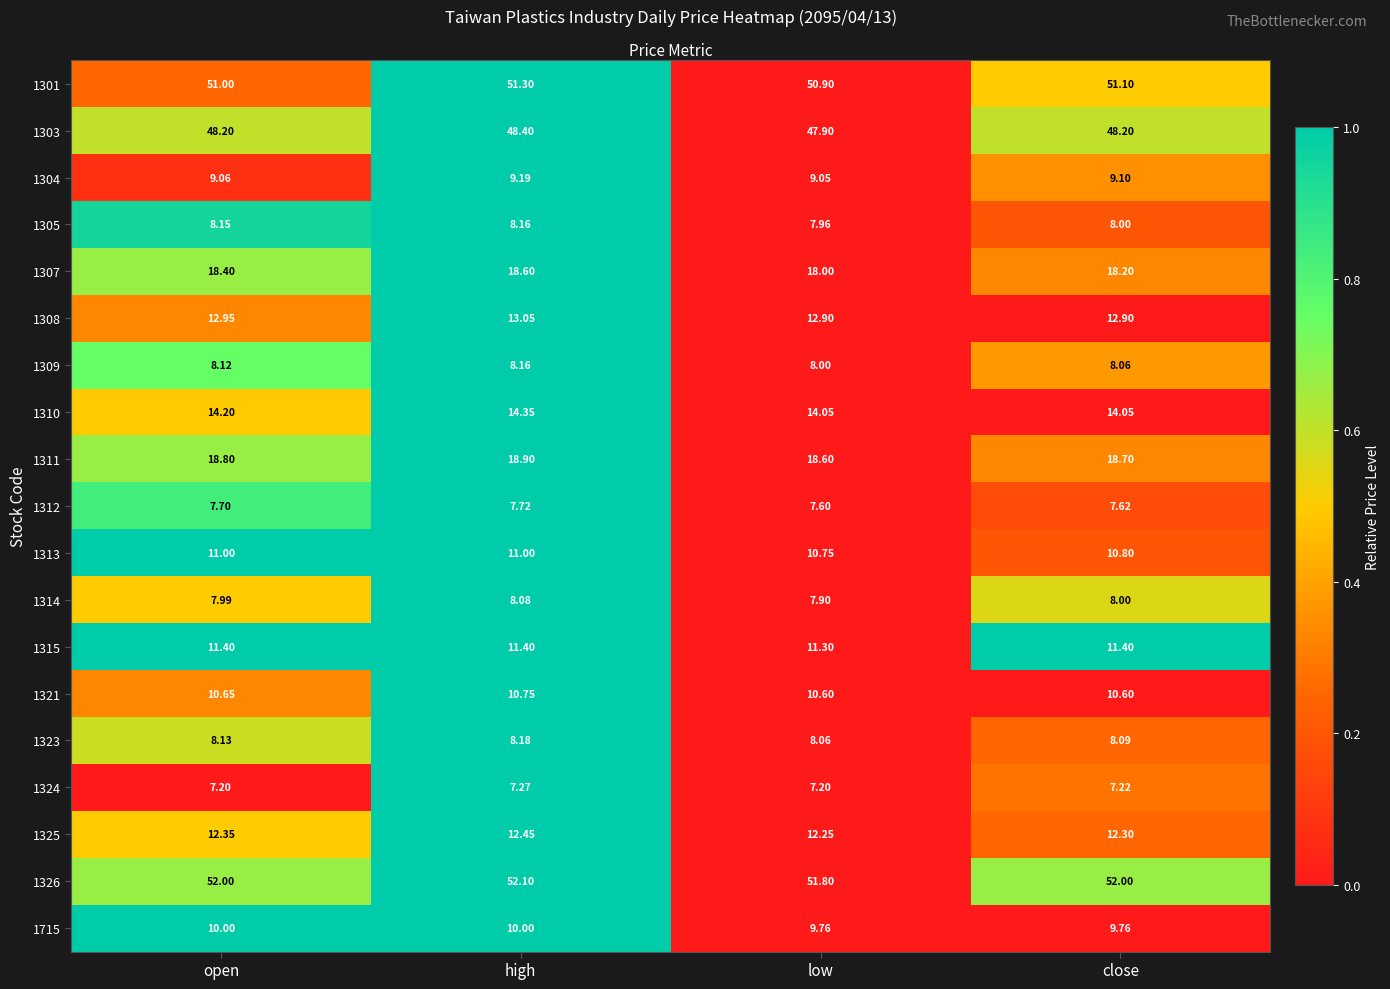

At which label does 1314 first exceed 8?

high